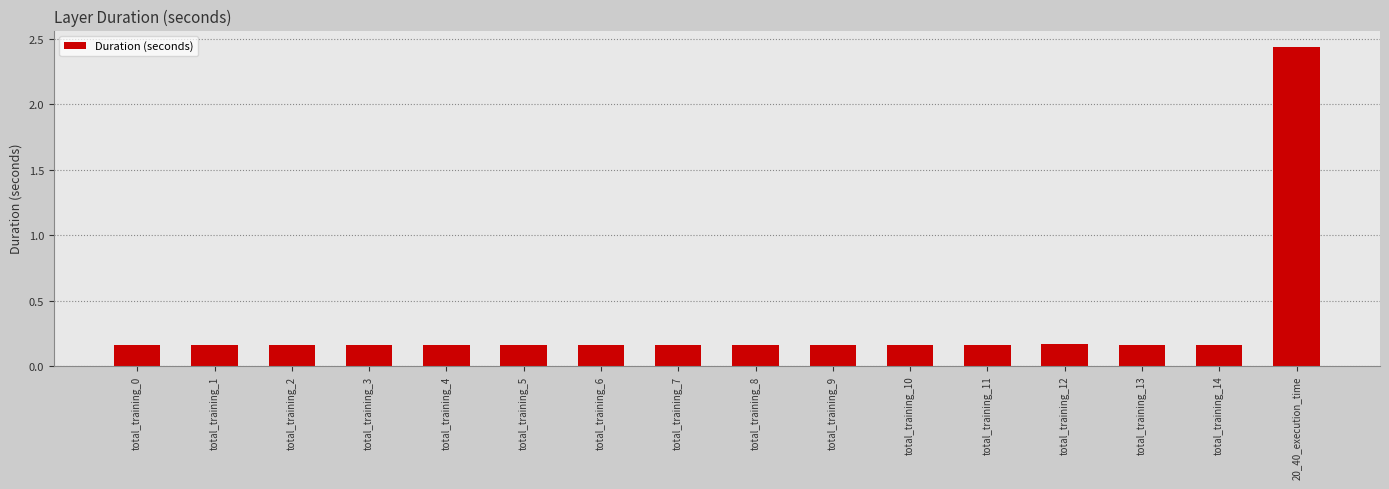

At which category does the chart reach its peak across all series?

20_40_execution_time